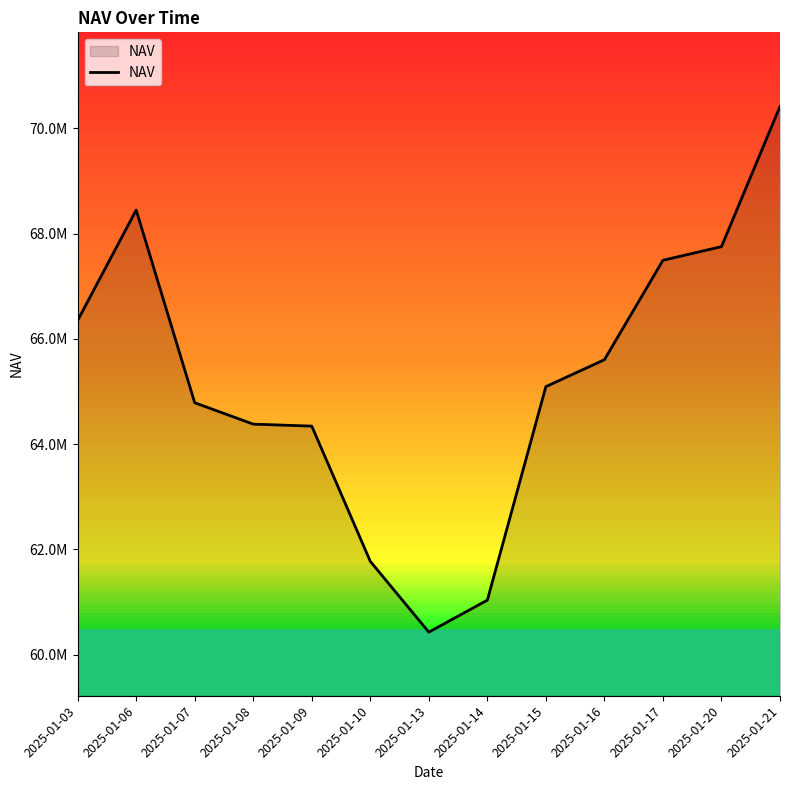

Reading left to right, what are all the values shown in this chart?

66348162.5	68445979.2	64784770.2	64378423.9	64340660.0	61771085.5	60426206.2	61034161.5	65091413.2	65602497.0	67491530.5	67750650.1	70414288.7